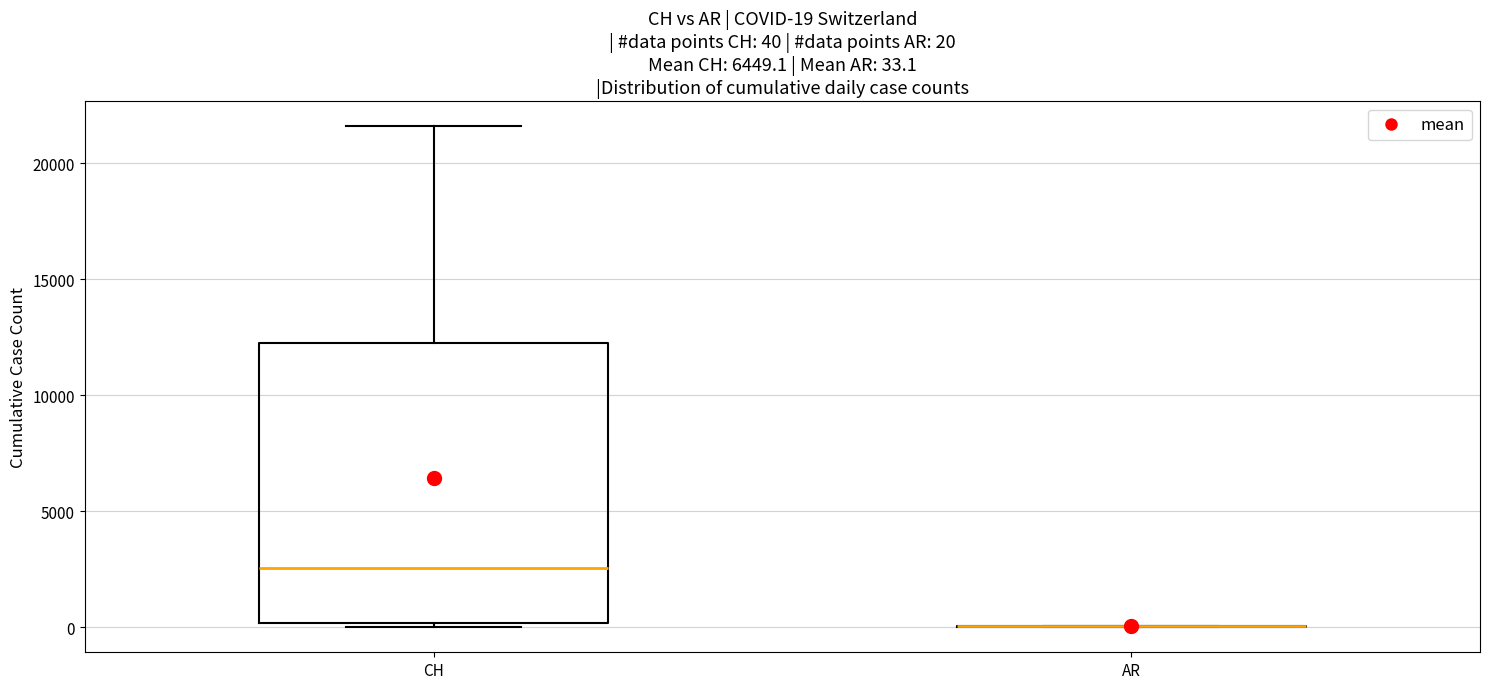

Comparing the boxes themselves (not the whiskers), which one is the tallest?

CH